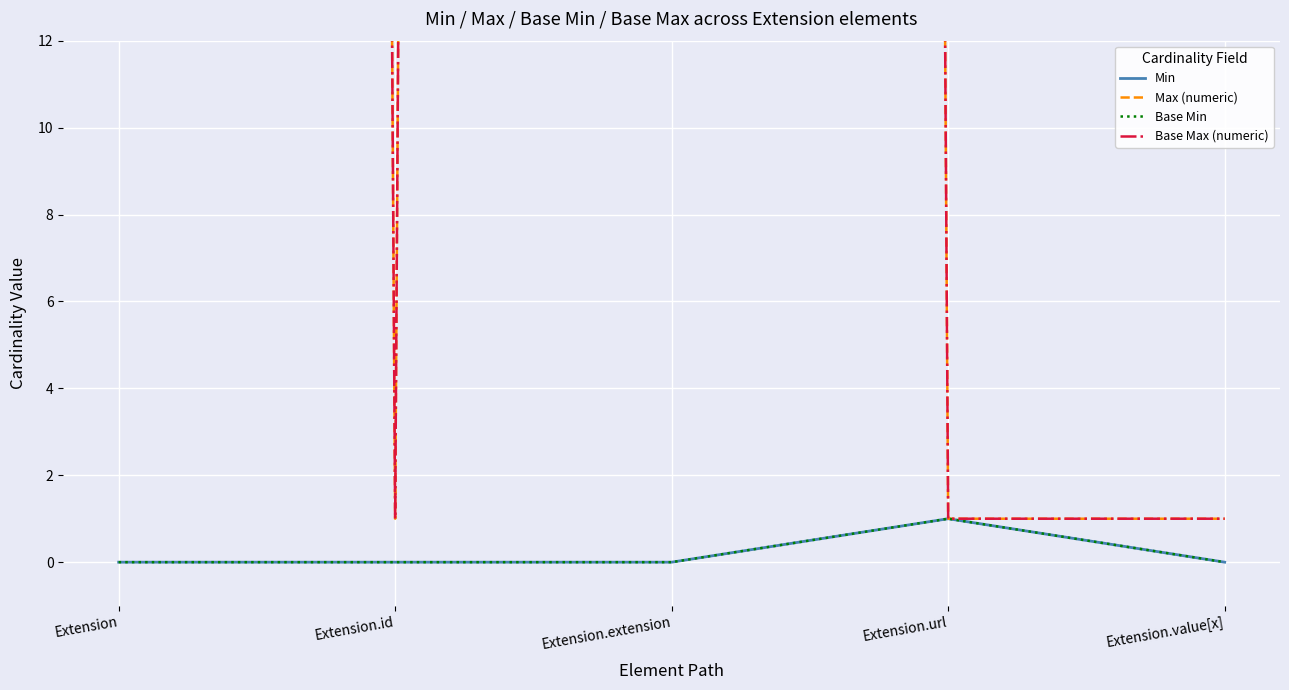

Which category has the lowest value in the Base Min series?

Extension